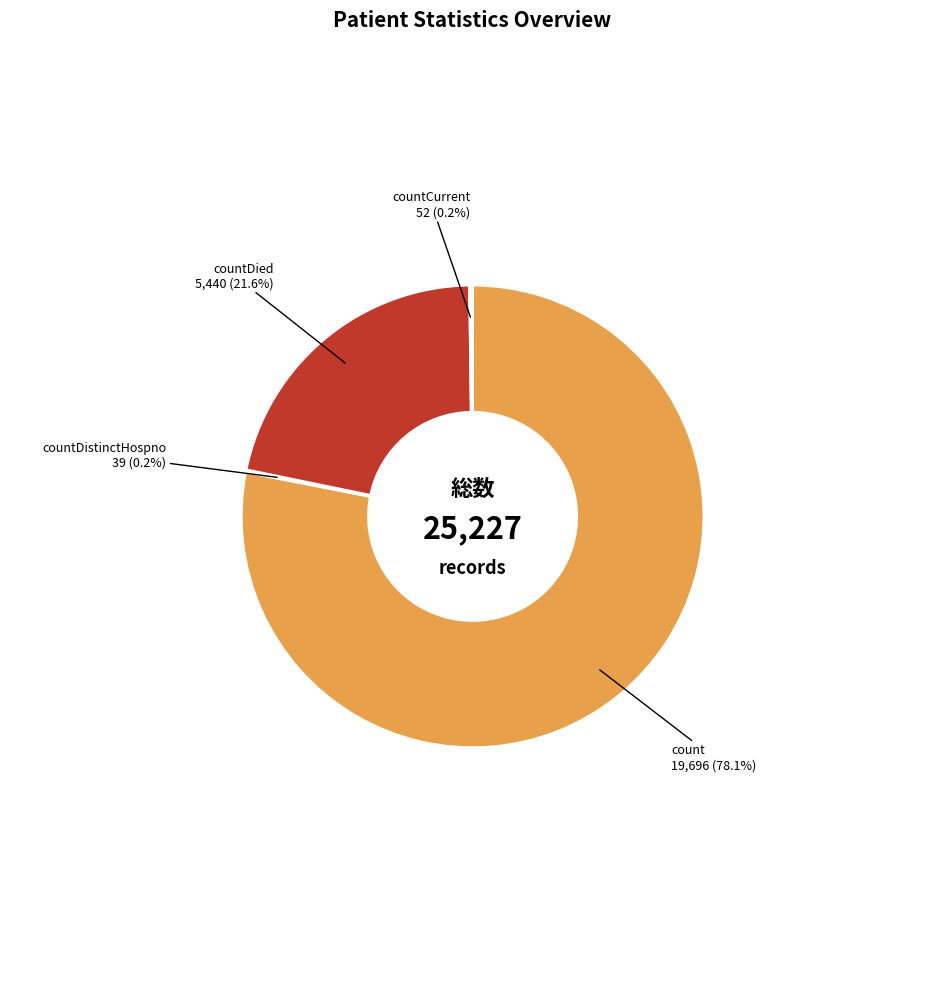

Does any single category account for the majority?

Yes